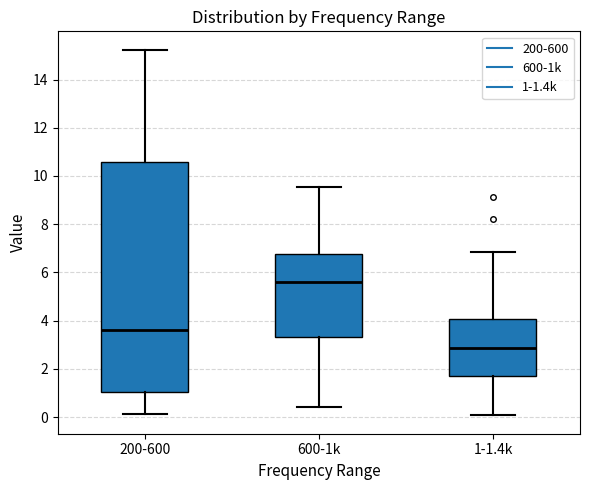

Where does the lower whisker of the box for 200-600 end on the y-axis? The values are not printed on the chart, so give them approximately, as read against the axis.

0.2